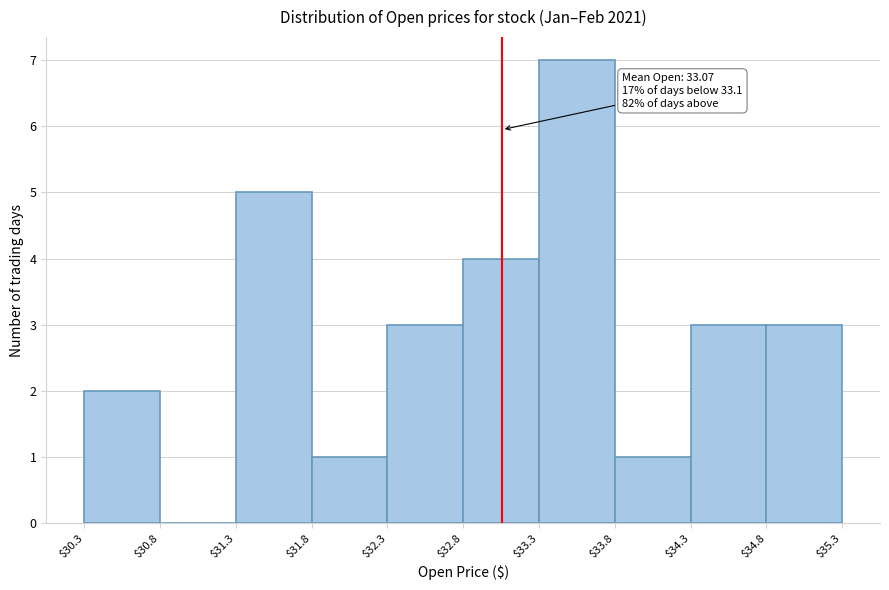

Which range on the x-axis has the tallest bar?

$33.3 to $33.8